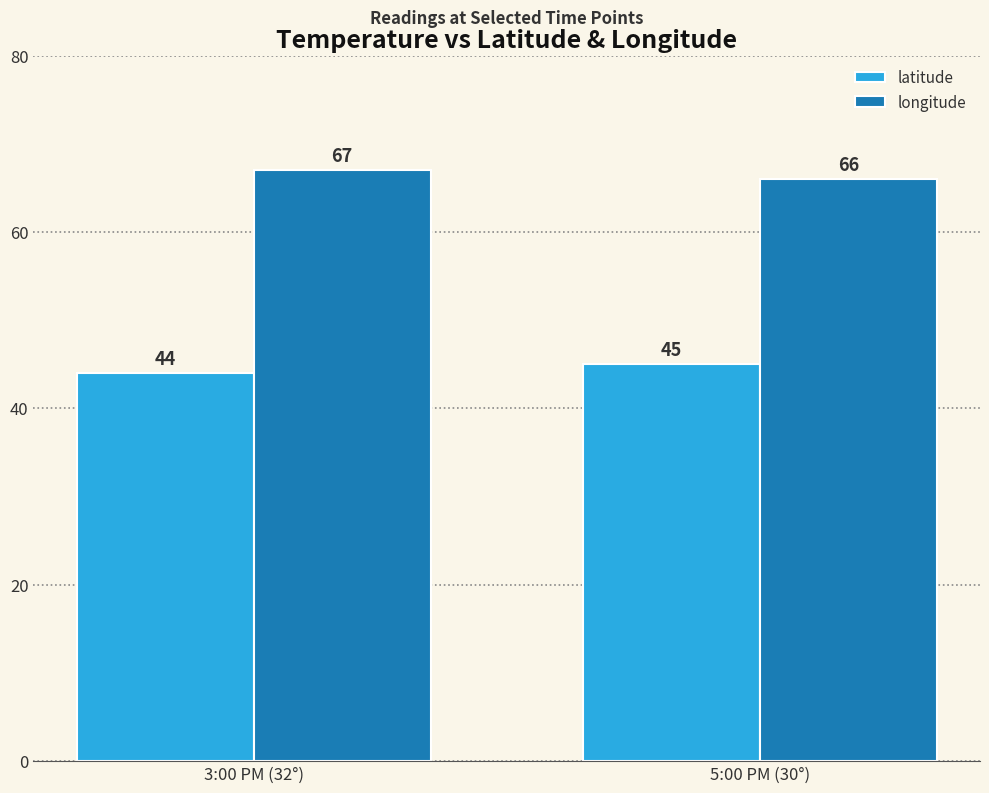

Reading right to left, list all the values displayed in this chart.

latitude: 45	44
longitude: 66	67